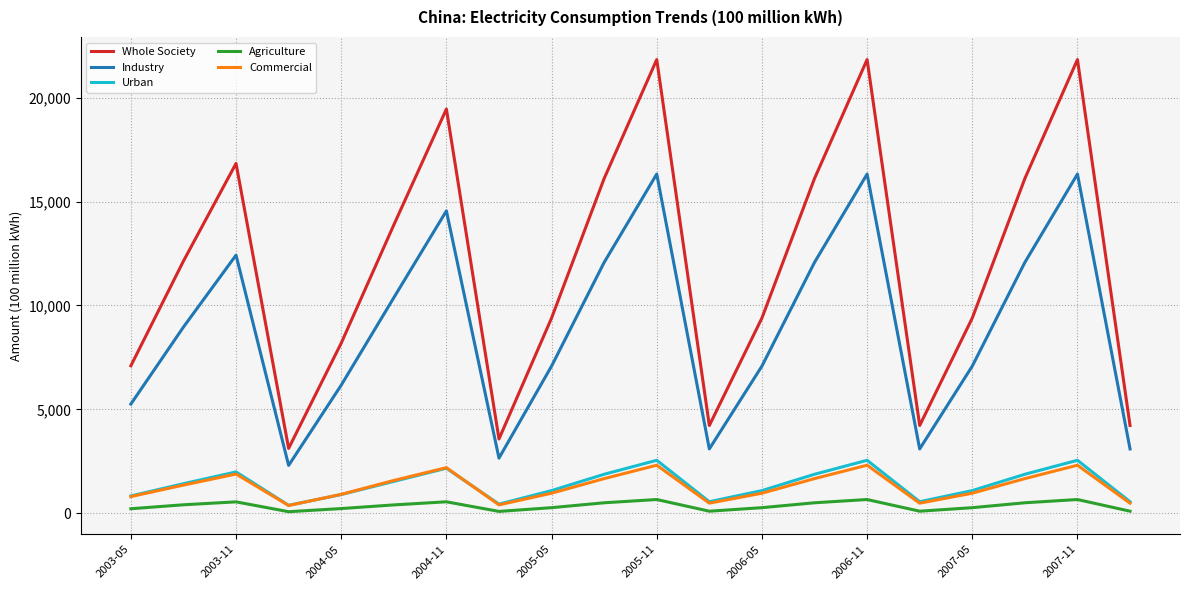

In Agriculture, how many points are lower than both neighbors (excluding endpoints)?

4